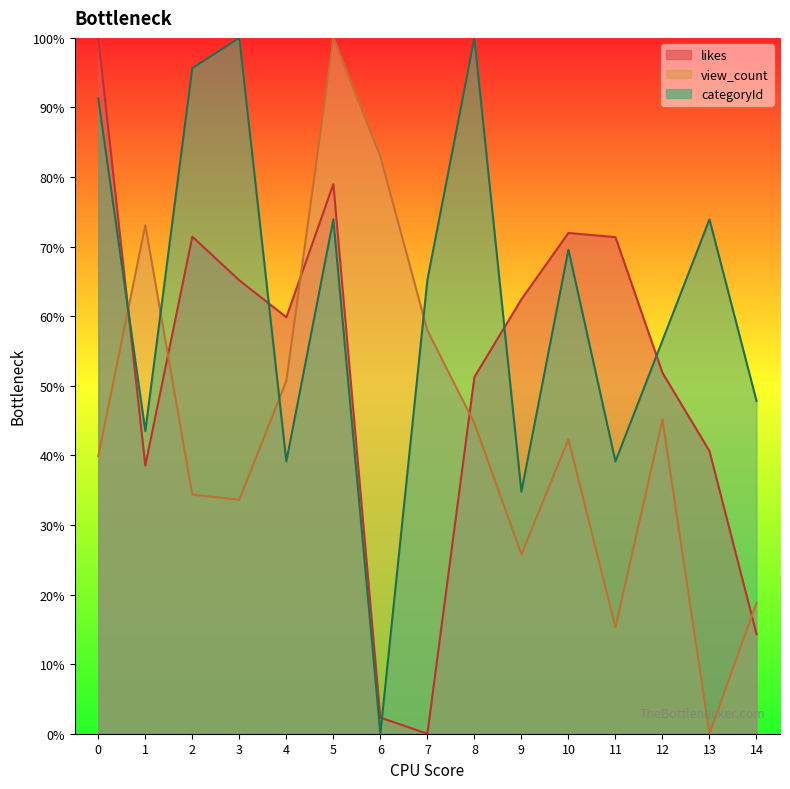

Between 1 and 9, which series saw the biggest shift?

view_count